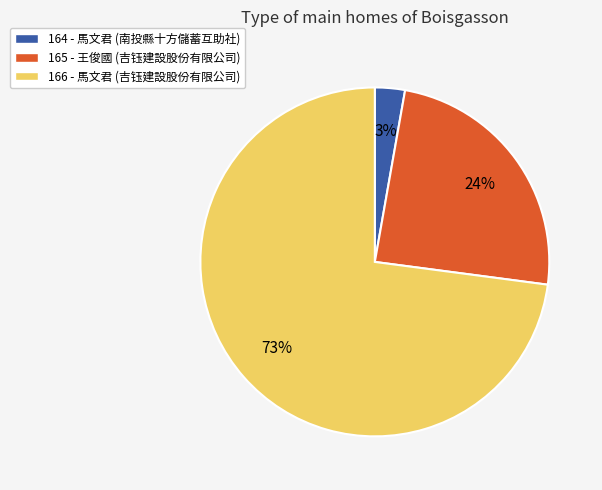

Which slice is the smallest?

164